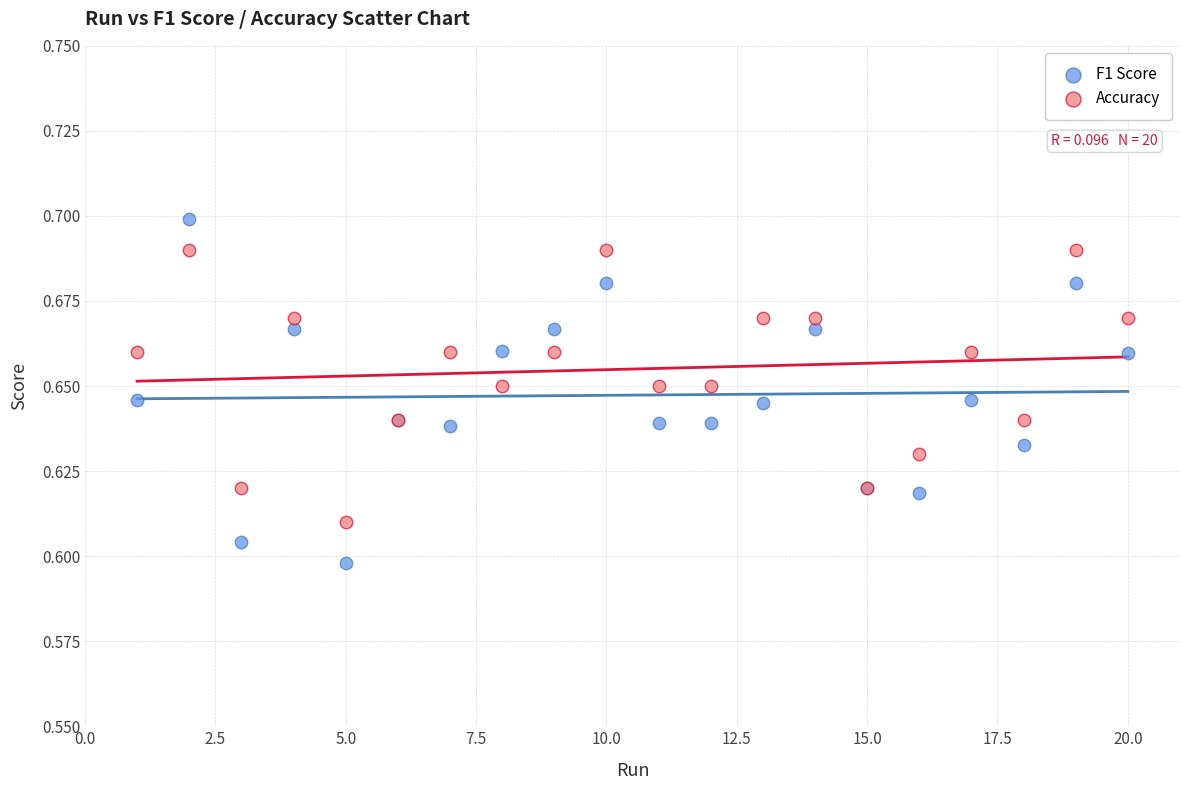

Which series has the largest Y range (max minus min)?

F1 Score